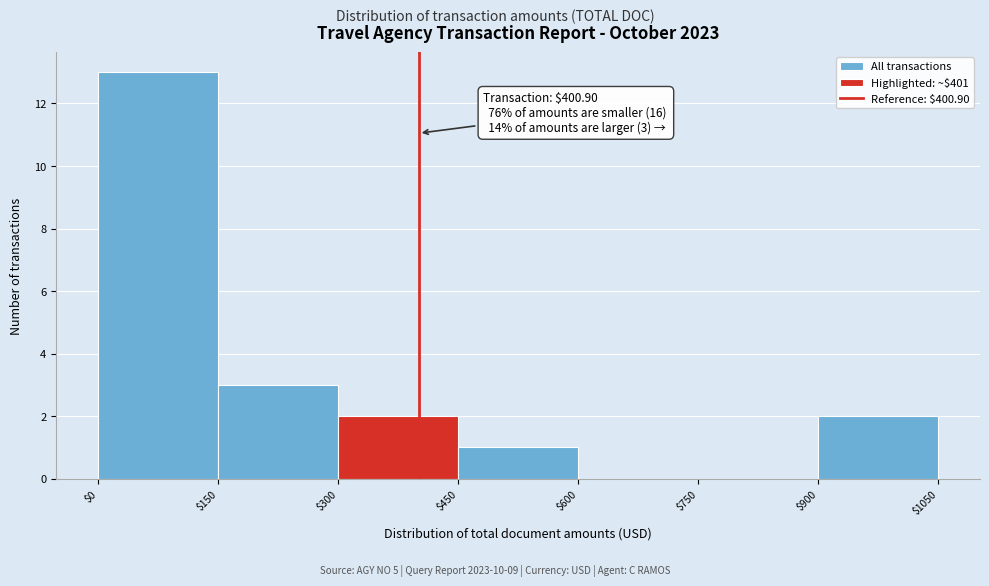

Over which range of the x-axis is the bar tallest?

$0 to $150